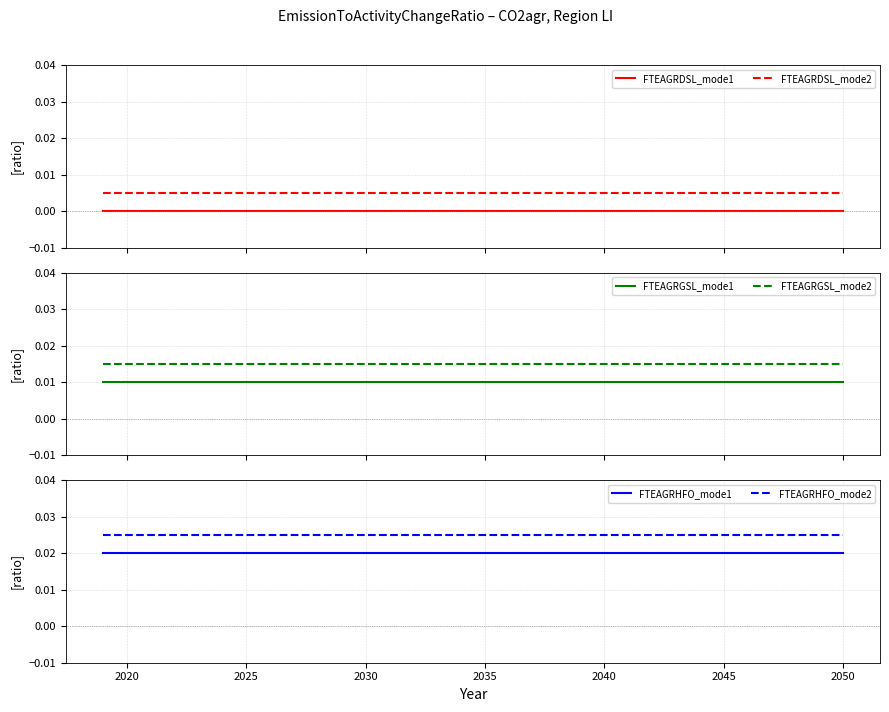

True or false: FTEAGRDSL_mode1 and FTEAGRDSL_mode2 cross at least once.

False